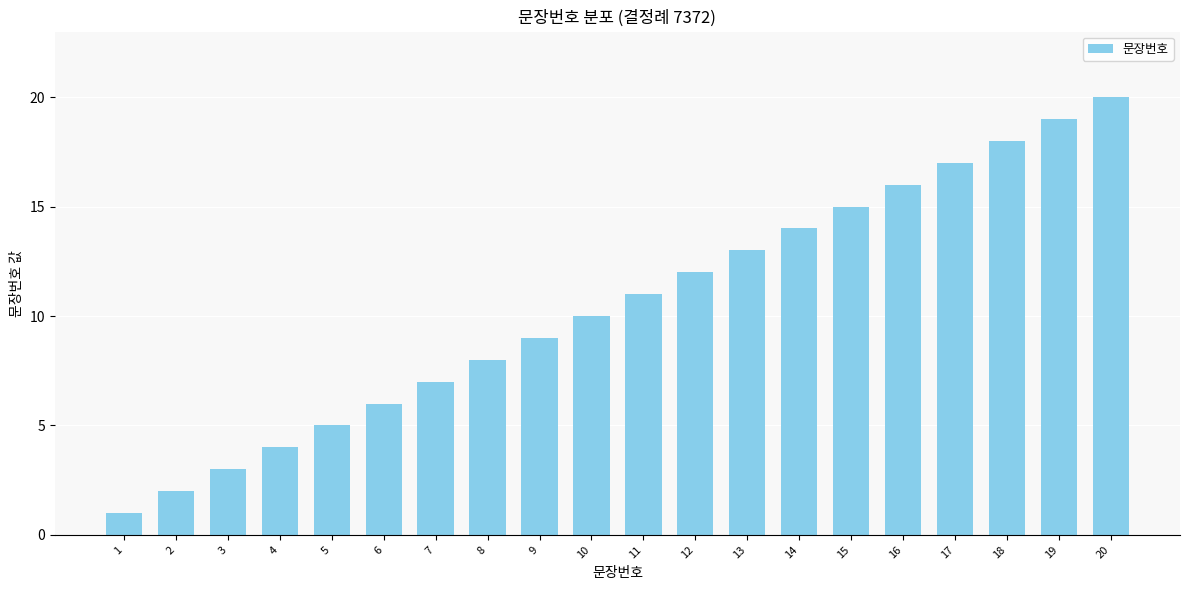

What is the ratio of the value at 19 to the value at 2?

9.5